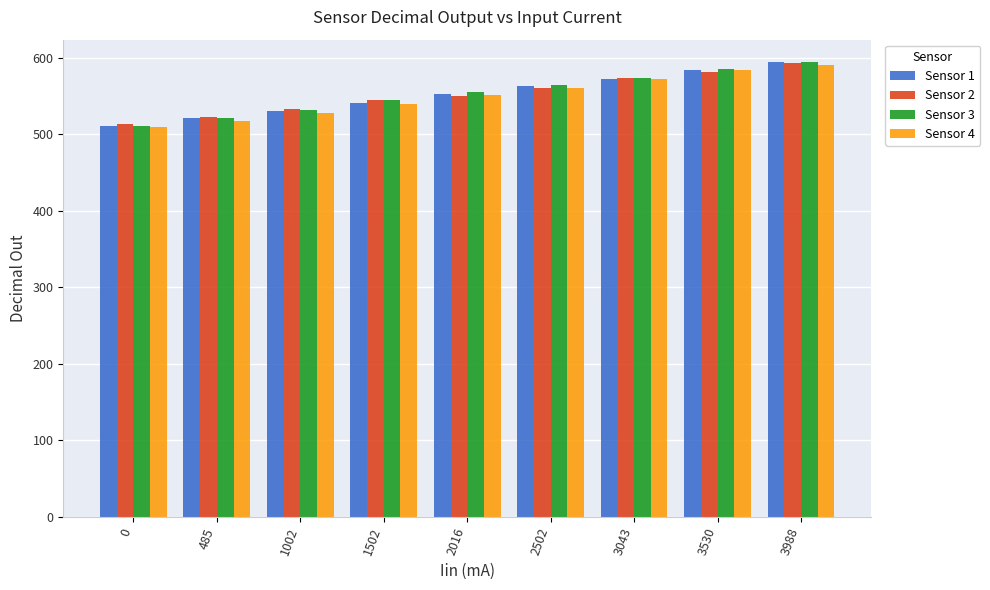

How many values in the Sensor 1 series are below 553?

4